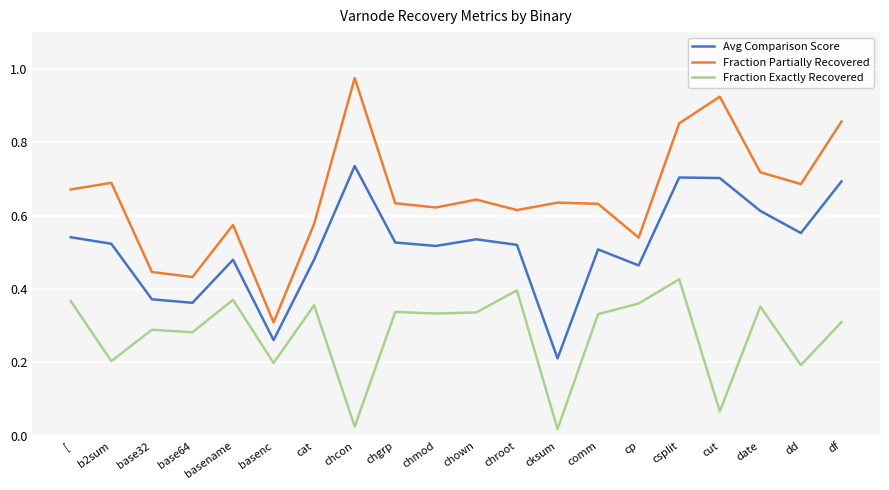

What are all the series names shown in the legend?

Avg Comparison Score, Fraction Partially Recovered, Fraction Exactly Recovered